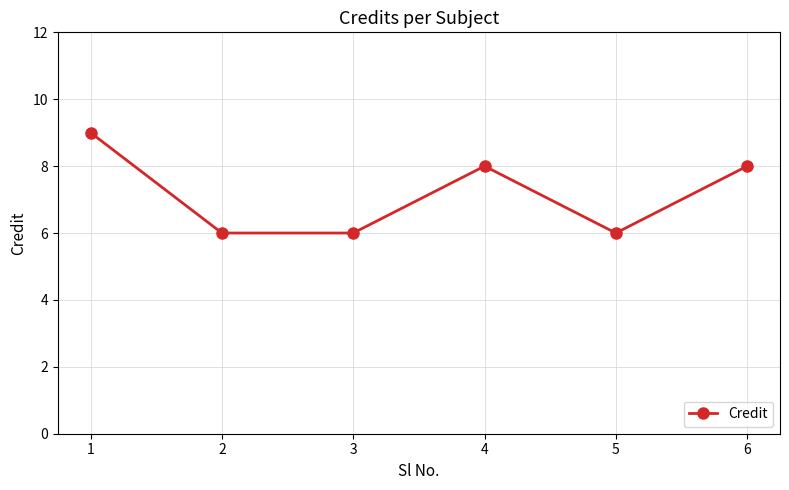

Where is the first local maximum?

4